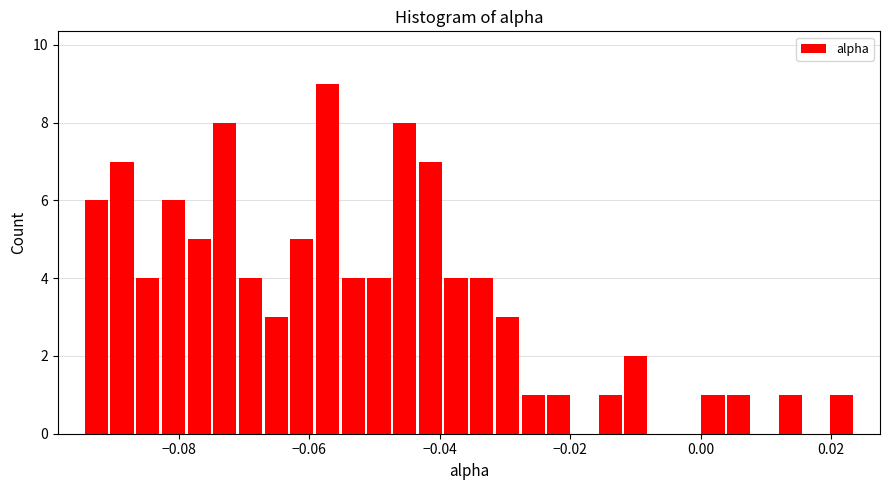

Around what value on the x-axis is the tallest bar? Give the approximate position of its centre, as read against the axis.

-0.058